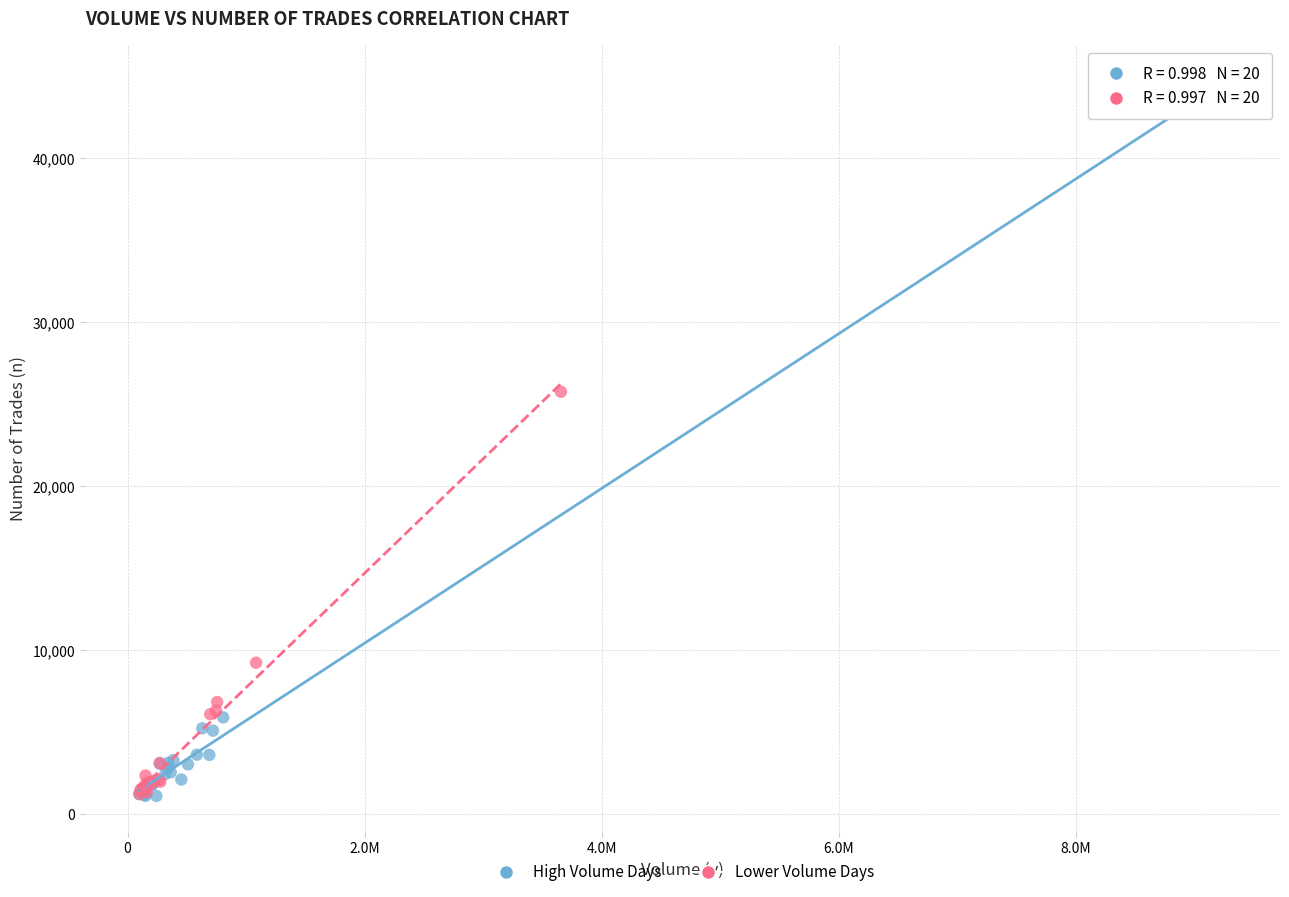

Which series has the widest spread of Y values?

High Volume Days